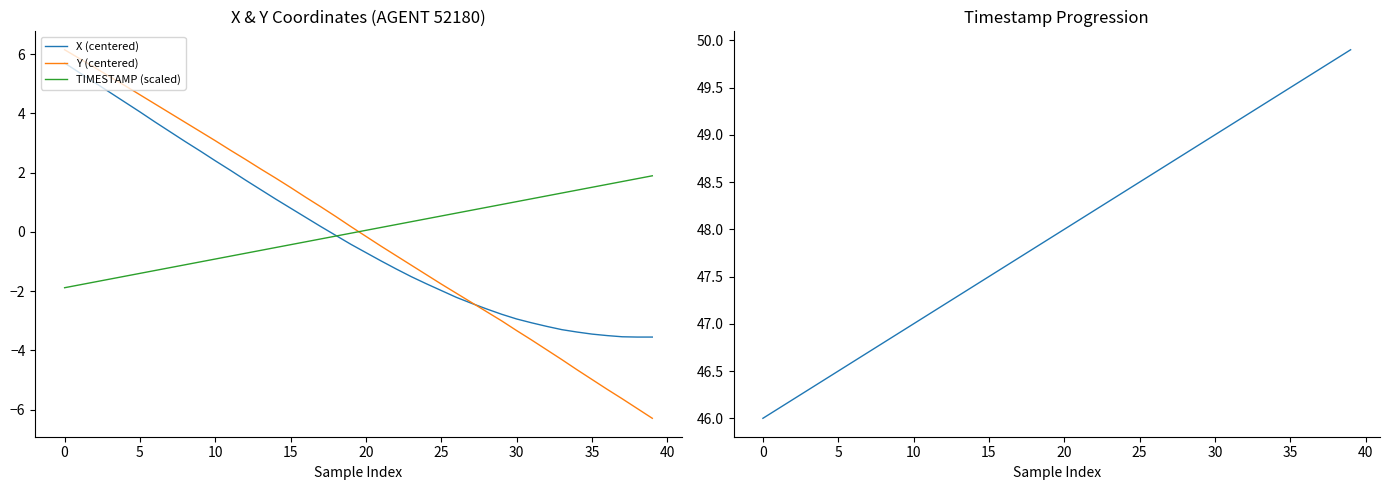

Is it true that X (centered) equals 1.5 at 5?

False